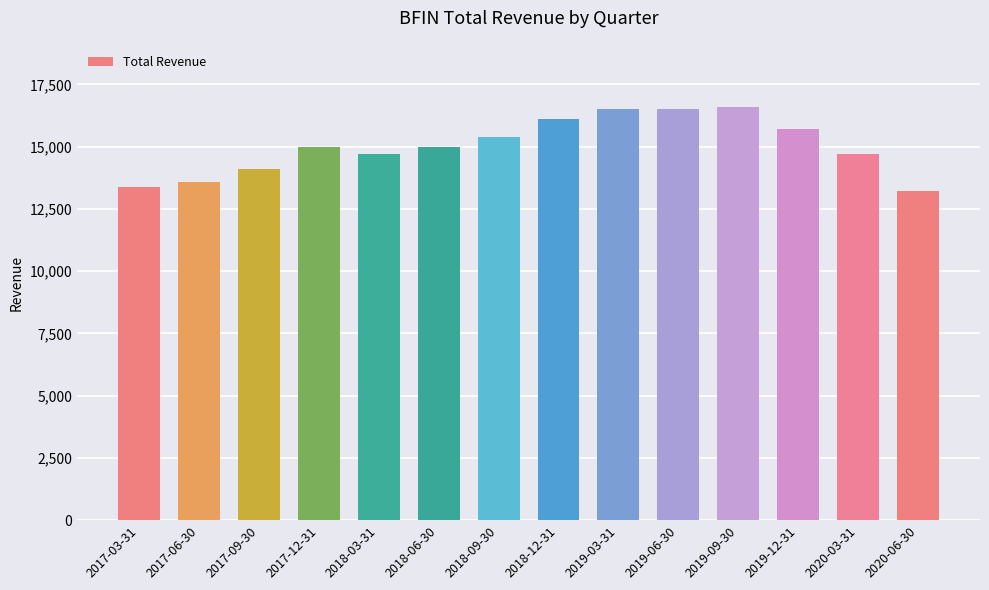

What is the difference between the maximum and second lowest values?

3200